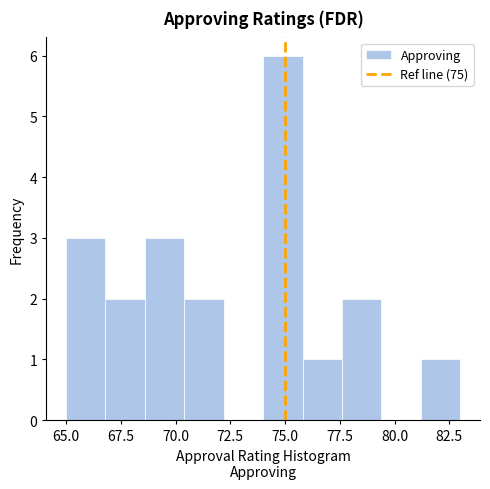

Around what value on the x-axis is the tallest bar? Give the approximate position of its centre, as read against the axis.

75.0